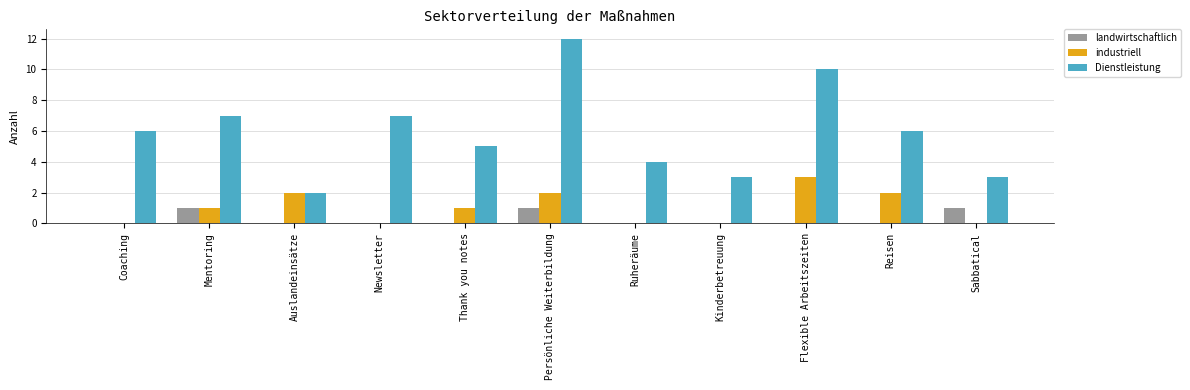

Reading left to right, what are all the values shown in this chart?

landwirtschaftlich: 0	1	0	0	0	1	0	0	0	0	1
industriell: 0	1	2	0	1	2	0	0	3	2	0
Dienstleistung: 6	7	2	7	5	12	4	3	10	6	3